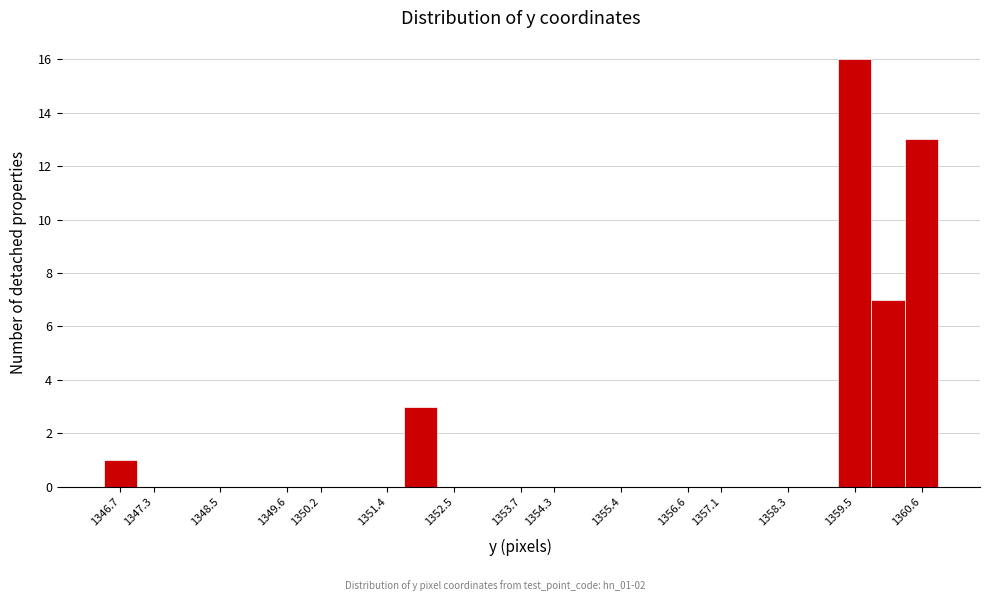

Reading left to right, transcribe this chart: for each bar, give the range it covers on the x-axis and its height. Neither the bar edges nor the heights are printed on the chart, so give them approximately, as read against the axes.

1346.4 to 1347.0: 1
1347.0 to 1347.6: 0
1347.6 to 1348.2: 0
1348.2 to 1348.8: 0
1348.8 to 1349.3: 0
1349.3 to 1349.9: 0
1349.9 to 1350.5: 0
1350.5 to 1351.1: 0
1351.1 to 1351.7: 0
1351.7 to 1352.2: 3
1352.2 to 1352.8: 0
1352.8 to 1353.4: 0
1353.4 to 1354.0: 0
1354.0 to 1354.5: 0
1354.5 to 1355.1: 0
1355.1 to 1355.7: 0
1355.7 to 1356.3: 0
1356.3 to 1356.9: 0
1356.9 to 1357.4: 0
1357.4 to 1358.0: 0
1358.0 to 1358.6: 0
1358.6 to 1359.2: 0
1359.2 to 1359.7: 16
1359.7 to 1360.3: 7
1360.3 to 1360.9: 13